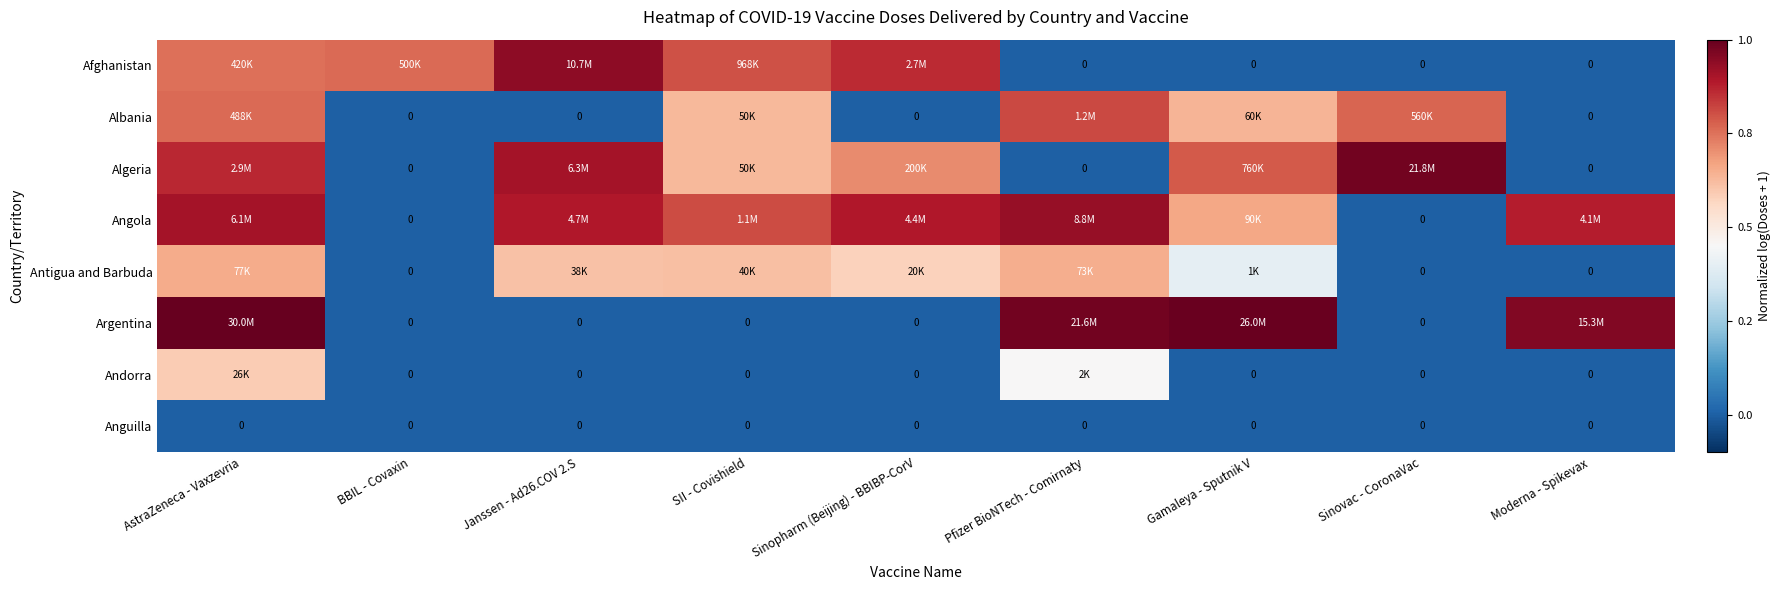

What is the difference between the highest and lowest values at AstraZeneca - Vaxzevria?

1.0